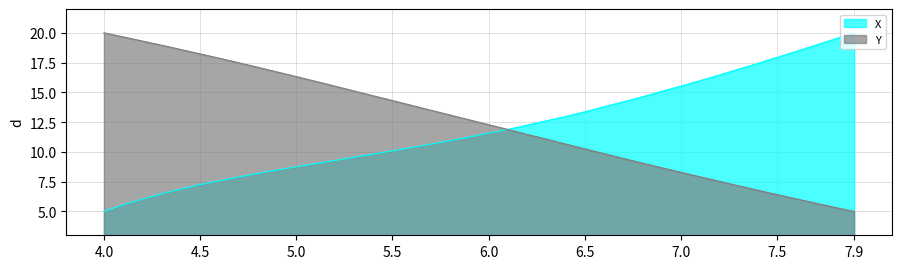

How many lines are shown in the chart?

2